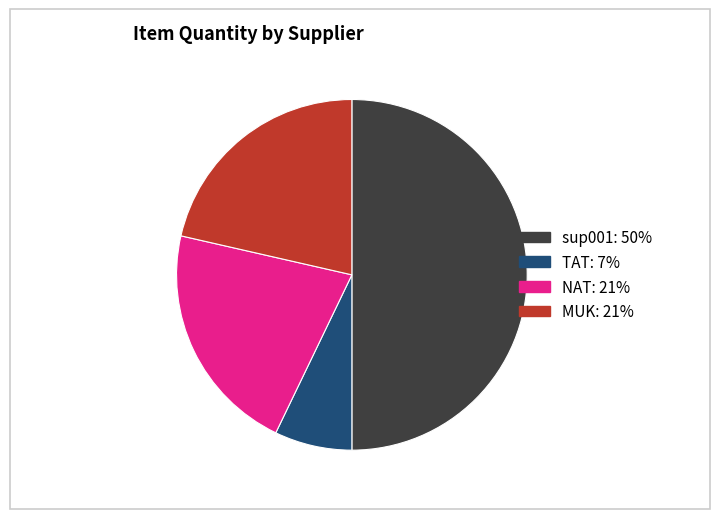

Is it true that MUK is 15% of the pie?

False